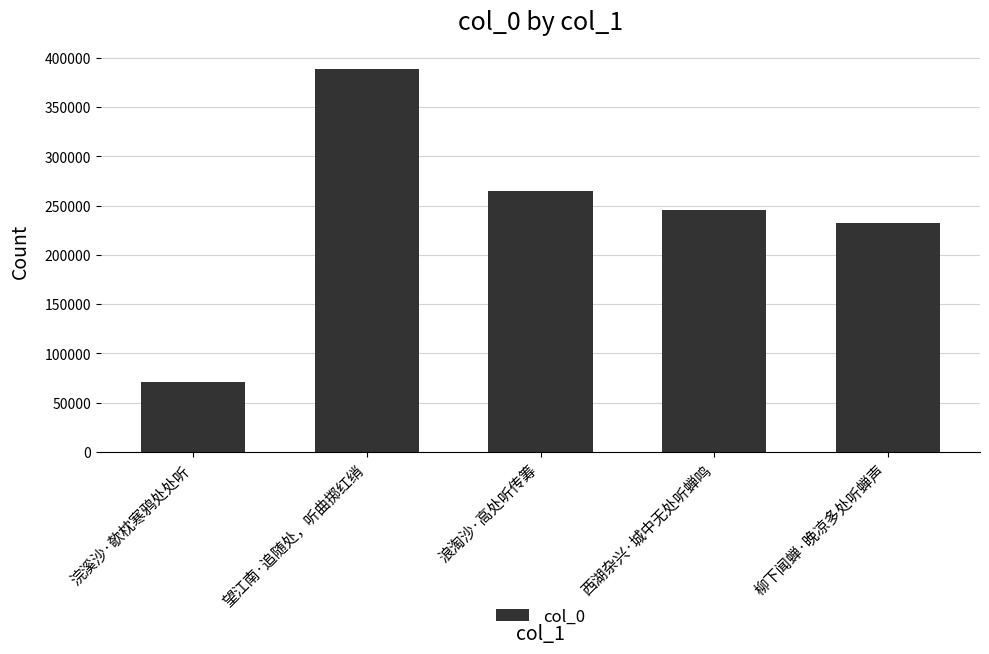

Rank the categories by value from highest to lowest.

望江南·追随处，听曲掷红绡, 浪淘沙·高处听传筹, 西湖杂兴·城中无处听蝉鸣, 柳下闻蝉·晚凉多处听蝉声, 浣溪沙·欹枕寒鸦处处听